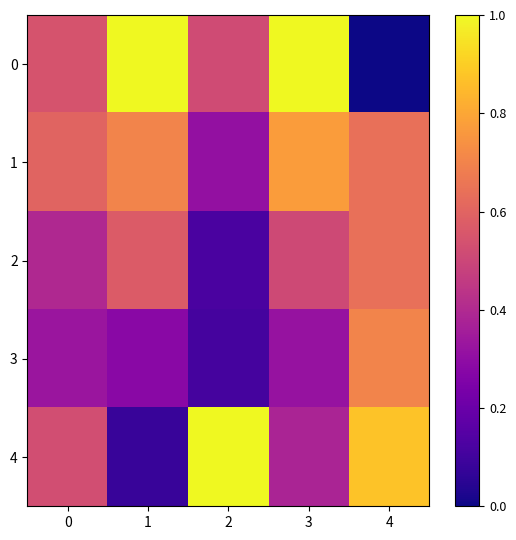

What is the spread (max minus min) of values at 4?

0.9